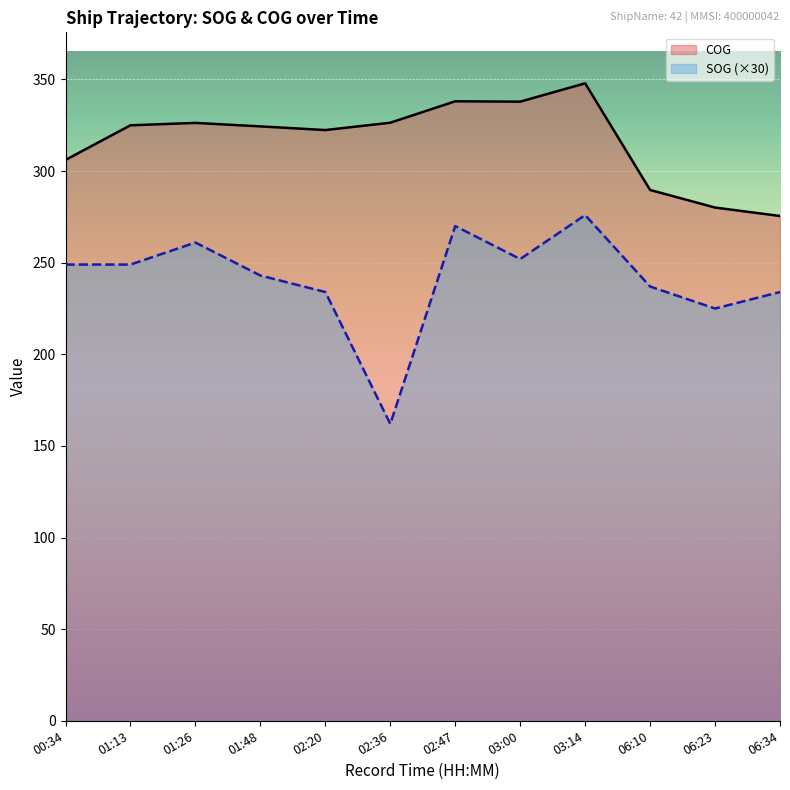

What is the difference between the second highest and minimum values in the SOG (×30) series?

108.0